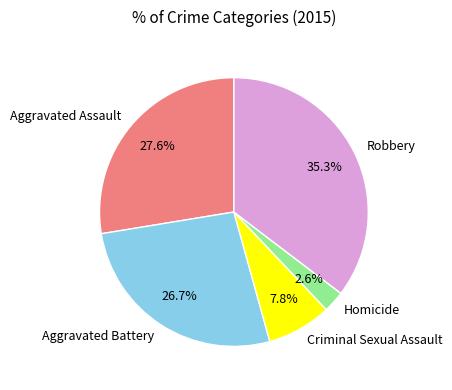

To the nearest percent, what is the combined percentage of Homicide and Robbery?

38%